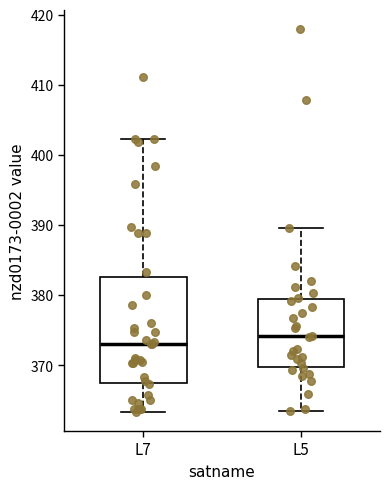

Reading left to right, read every box against the y-axis: the position of its median line, the range the box covers, and the ends of its whiskers. The values are not printed on the chart, so give them approximately, as read against the axis.

L7: median 373, box 368 to 383, whiskers 363 to 402
L5: median 374, box 370 to 379, whiskers 364 to 390